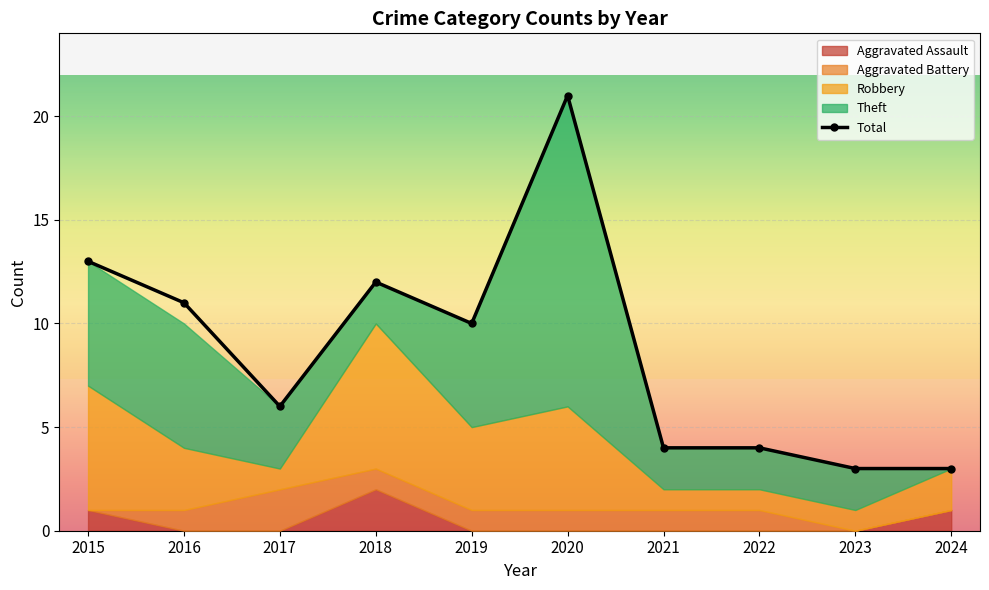

Rank the categories by value from lowest to highest.

2023, 2024, 2021, 2022, 2017, 2019, 2016, 2018, 2015, 2020